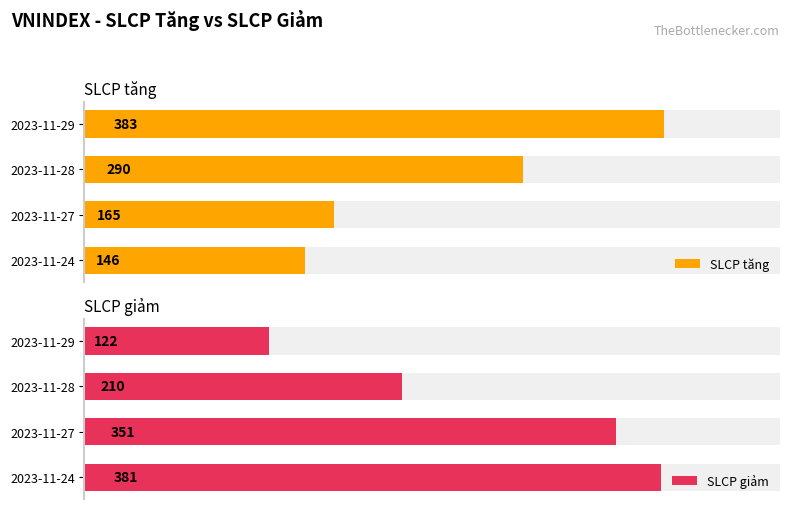

The value of SLCP giảm at 2023-11-28 is 210. True or false?

True